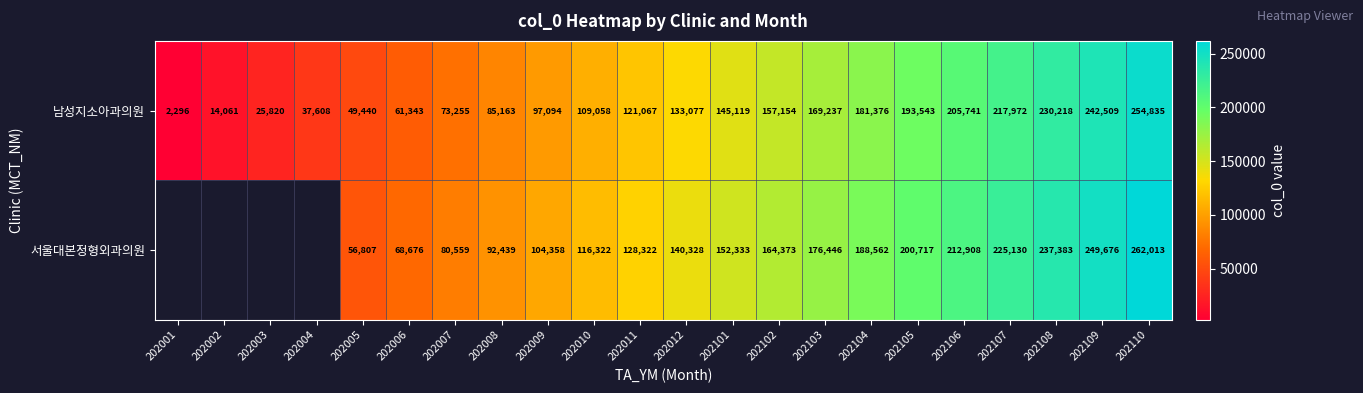

Between 202109 and 202006, which is larger?

202109